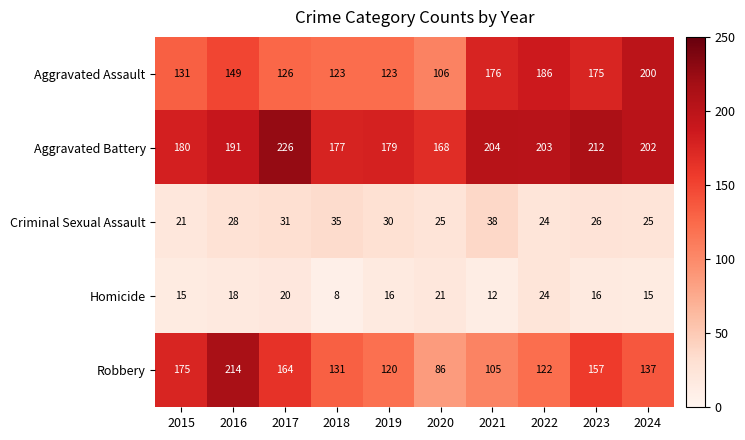

Count the number of categories in the chart.

10